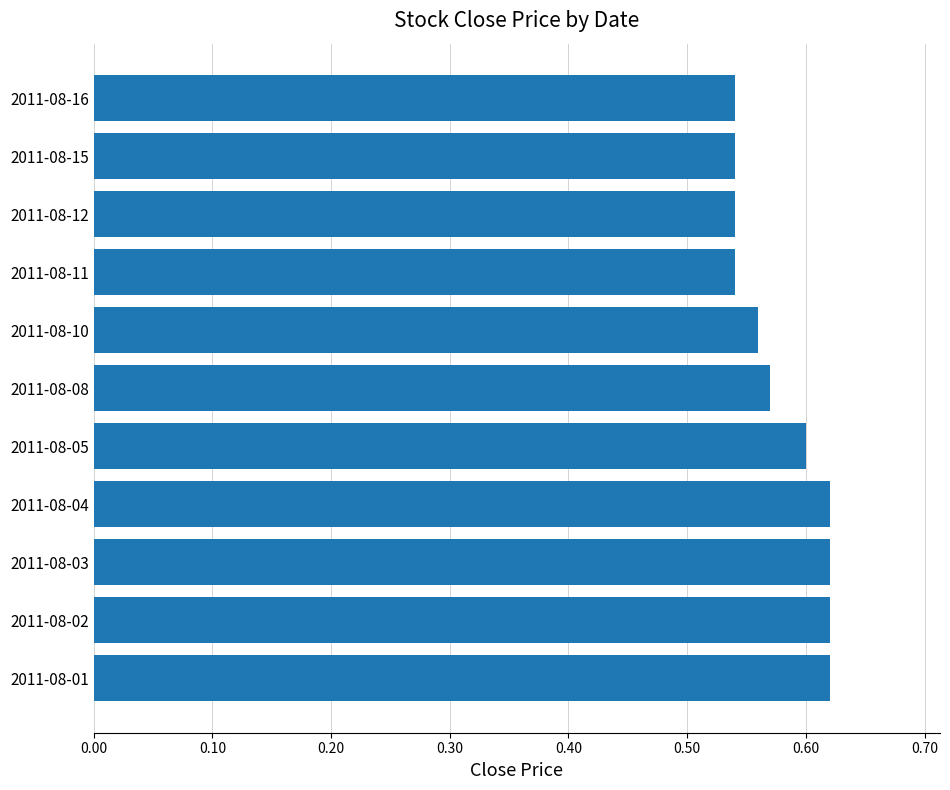

The value at 2011-08-16 is 0.1. True or false?

False